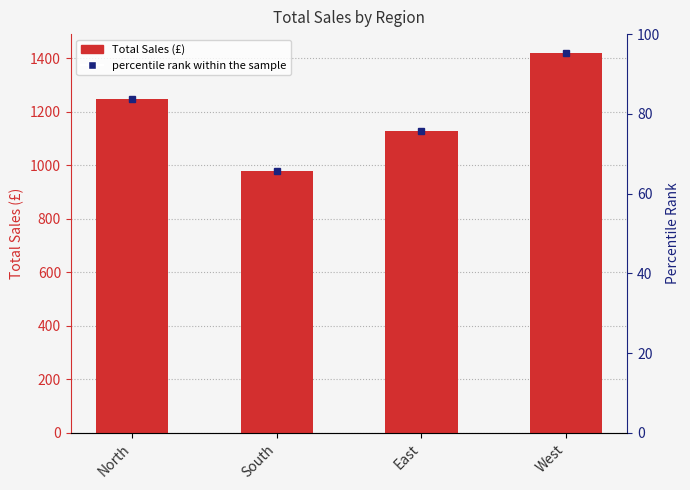

Are the bars grouped side by side (vs. stacked)?

No